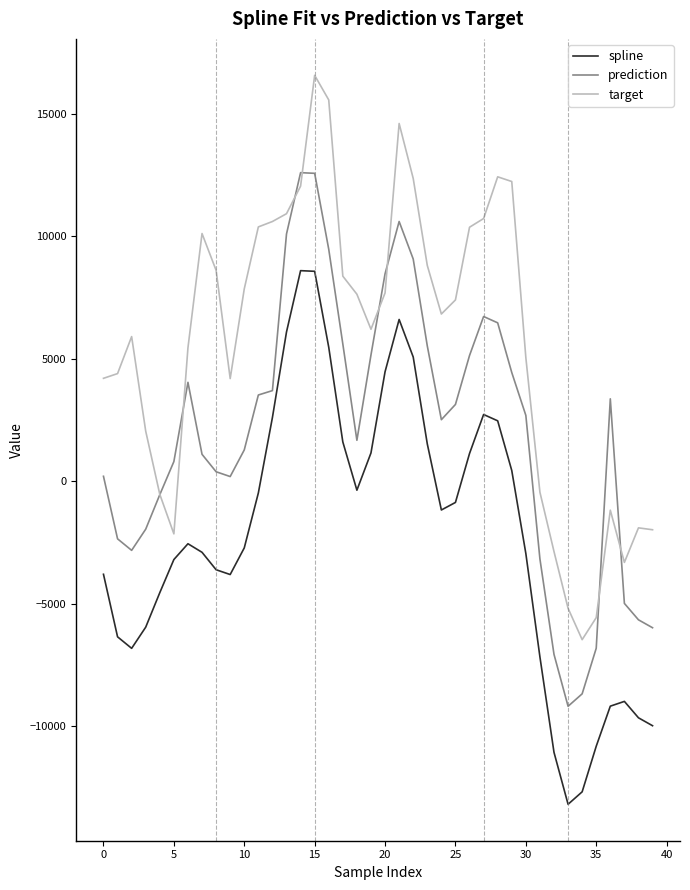

Which series has the largest total across all categories?

target